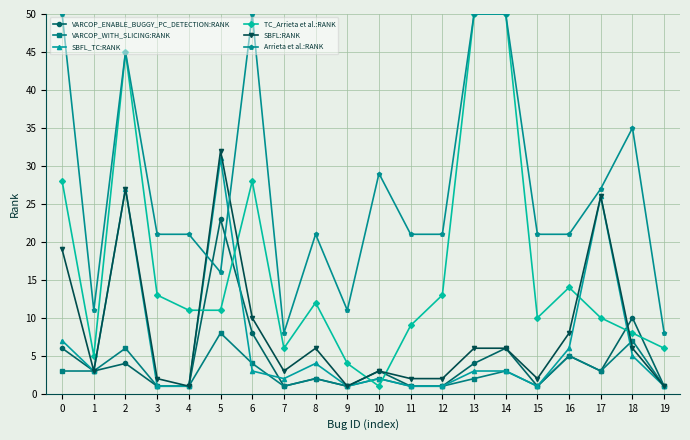

How many intersections are there between VARCOP_ENABLE_BUGGY_PC_DETECTION:RANK and Arrieta et al.:RANK?

2